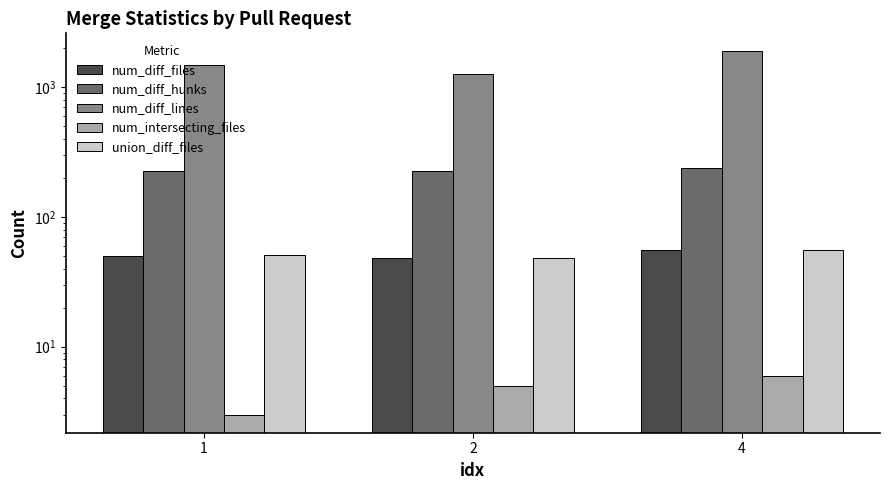

Are the bars grouped side by side (vs. stacked)?

Yes